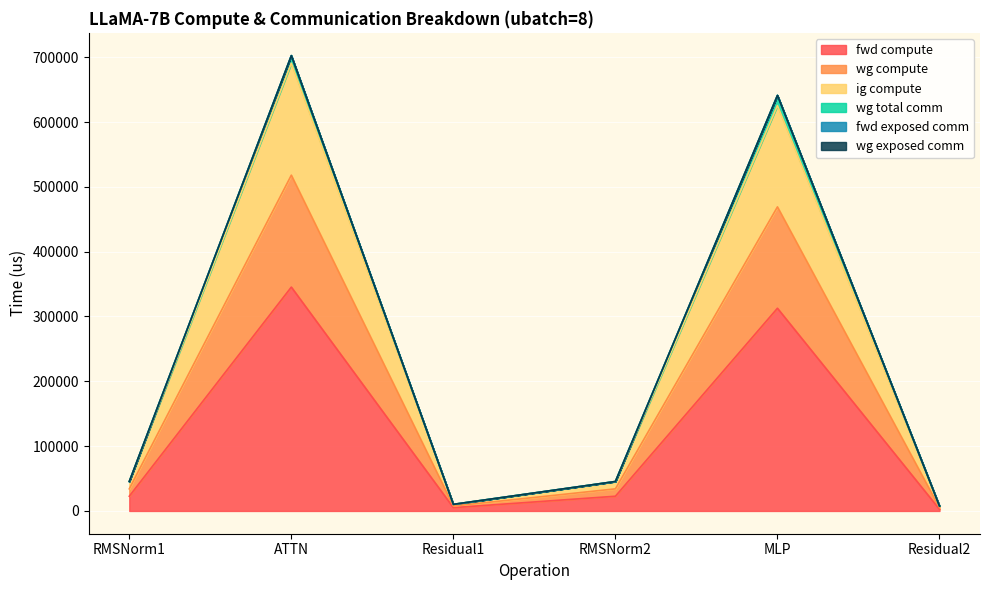

The value of fwd compute at Residual1 is 5099.4. True or false?

True